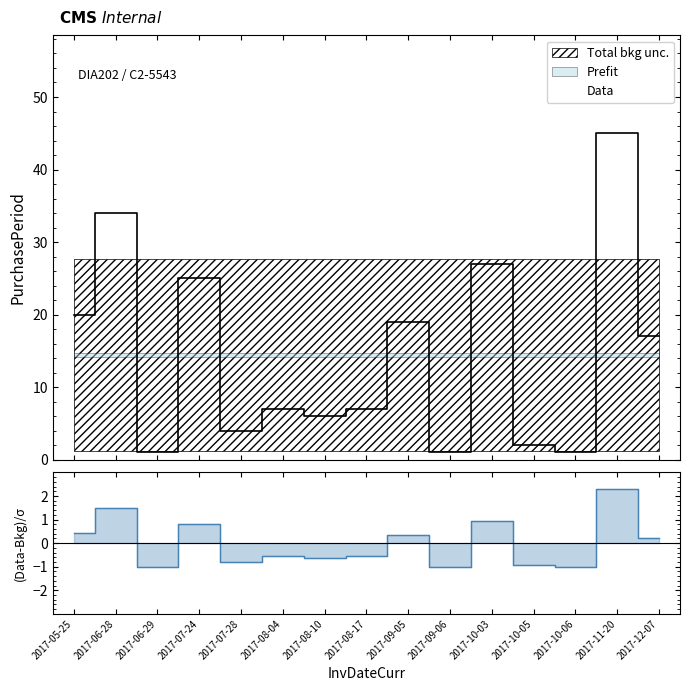

What is the difference between the second highest and second lowest values?

33